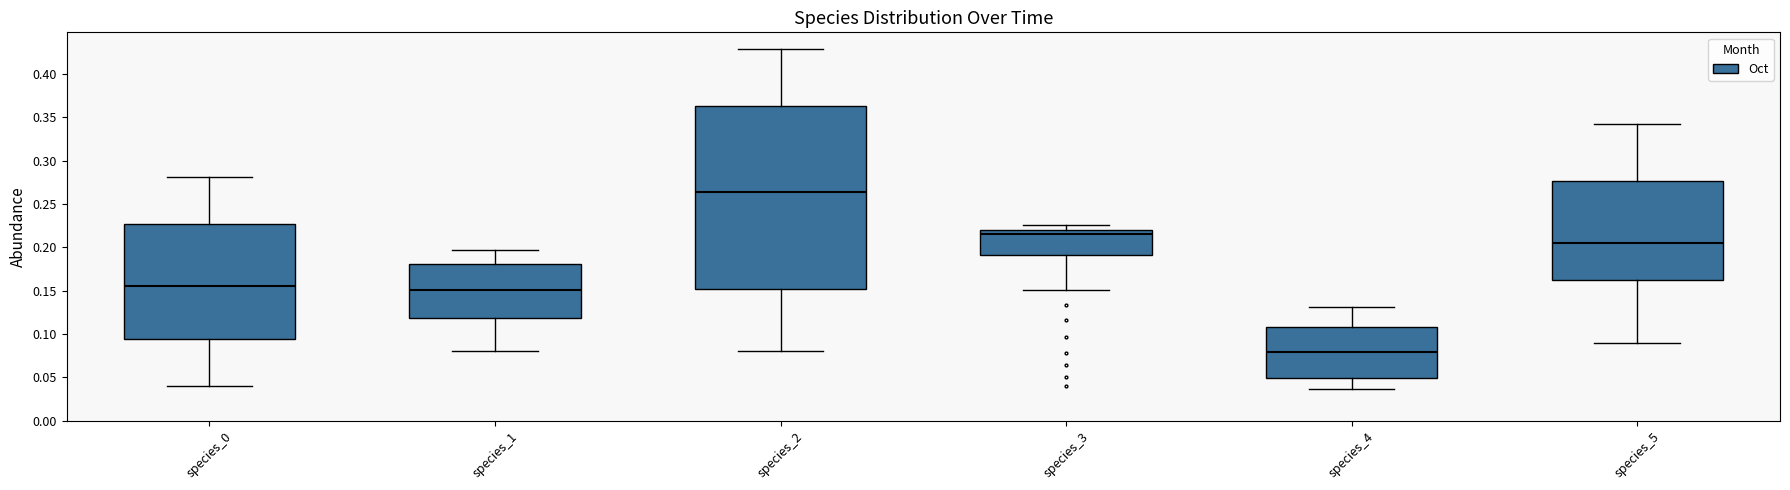

Reading left to right, transcribe this box plot: for each box, give where its median line is, the range the box spans, and where its two whiskers end, as read against the y-axis. The values are not printed on the chart, so give them approximately, as read against the axis.

species_0: median 0.155, box 0.095 to 0.225, whiskers 0.040 to 0.280
species_1: median 0.150, box 0.120 to 0.180, whiskers 0.080 to 0.195
species_2: median 0.265, box 0.150 to 0.365, whiskers 0.080 to 0.430
species_3: median 0.215, box 0.190 to 0.220, whiskers 0.150 to 0.225
species_4: median 0.080, box 0.050 to 0.110, whiskers 0.035 to 0.130
species_5: median 0.205, box 0.165 to 0.275, whiskers 0.090 to 0.340